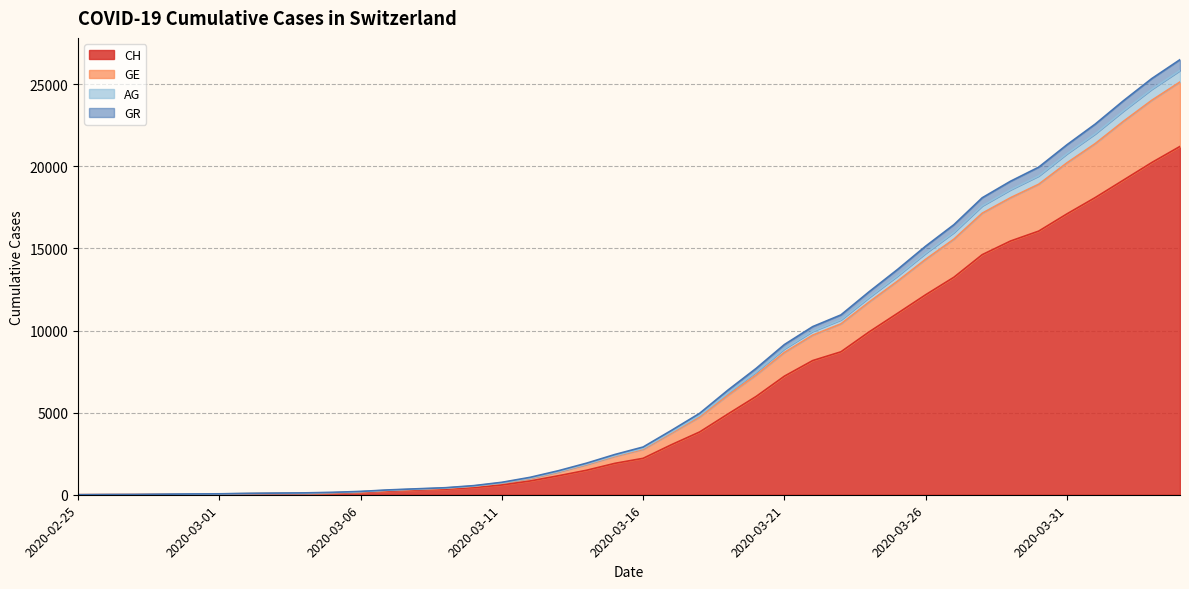

True or false: AG has more than 2 points higher than both neighbors.

False